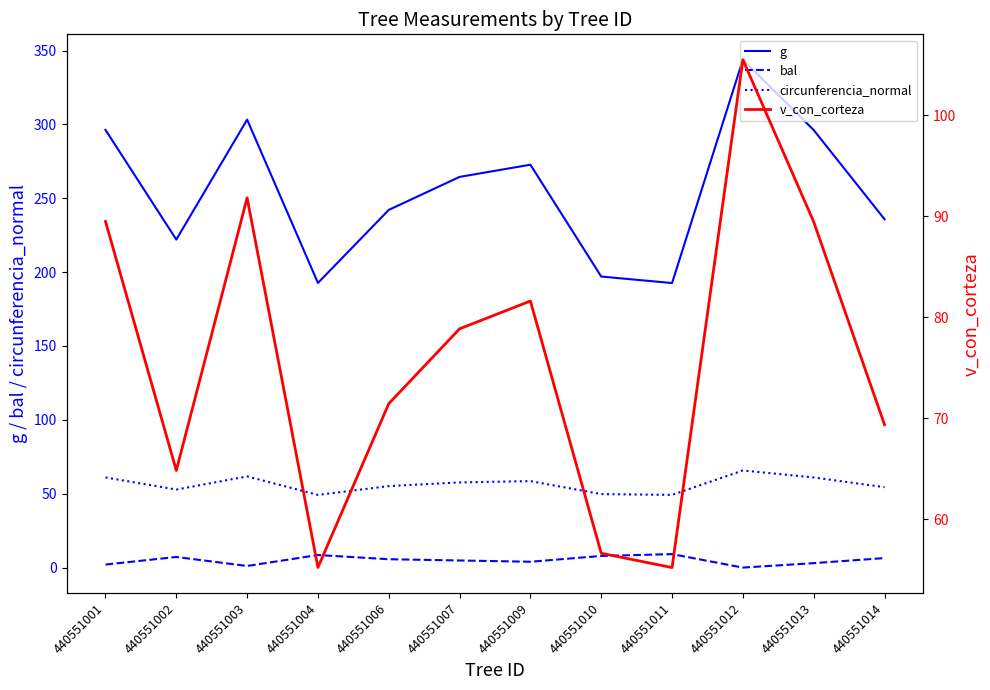

What is the sum of all bal values?

59.7